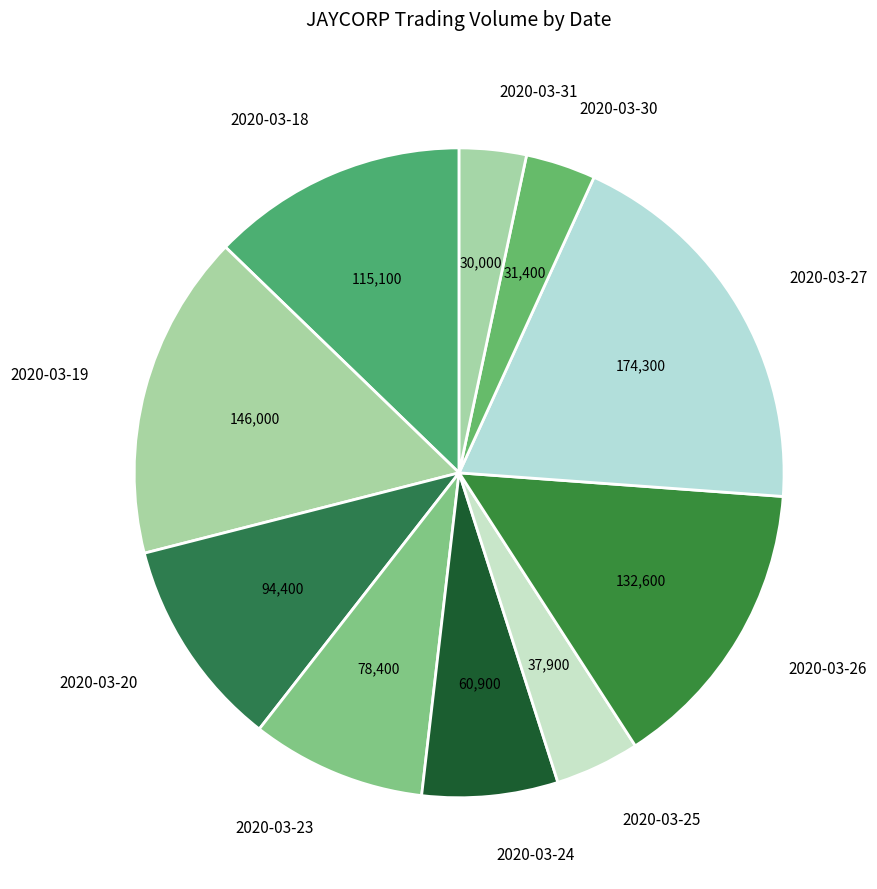

How many slices are in this pie chart?

10